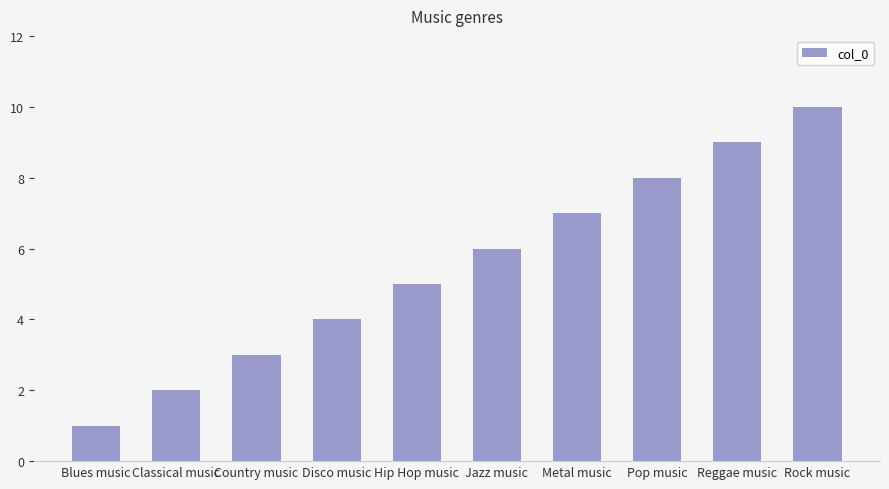

Are the bars horizontal?

No